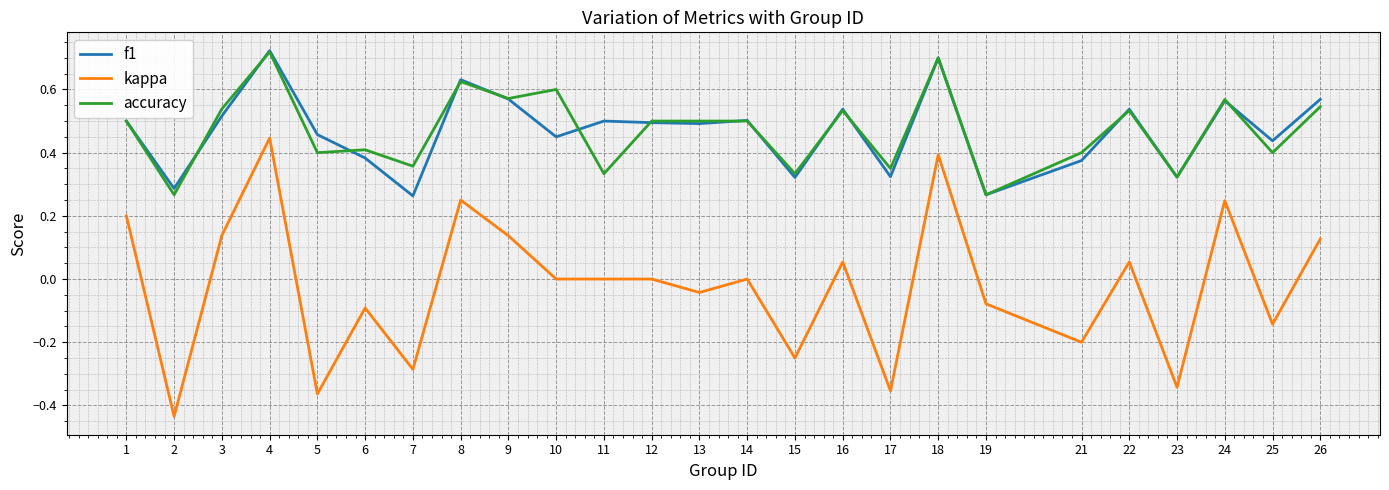

The f1 series shows 0.5 at 5. True or false?

True